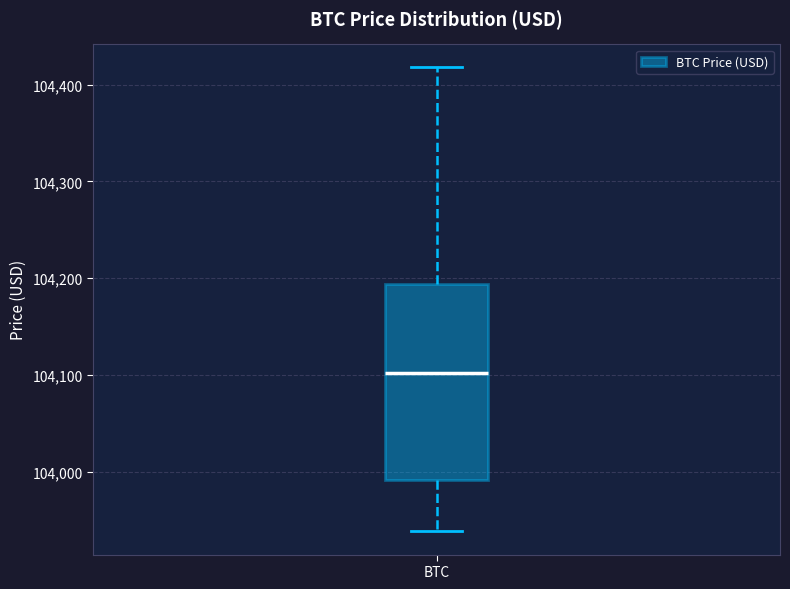

Read this box plot against the y-axis: the position of the median line, the range covered by the box, and the ends of both whiskers. The values are not printed on the chart, so give them approximately, as read against the axis.

median 104100, box 103990 to 104190, whiskers 103940 to 104420